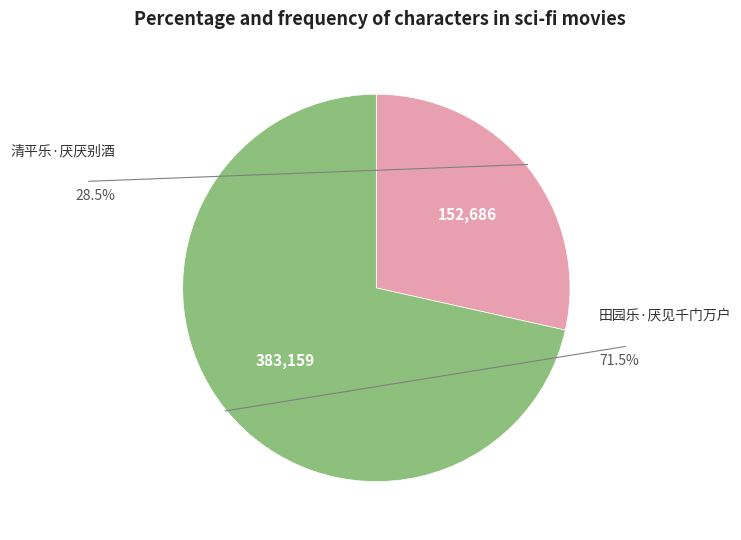

How many slices are in this pie chart?

2